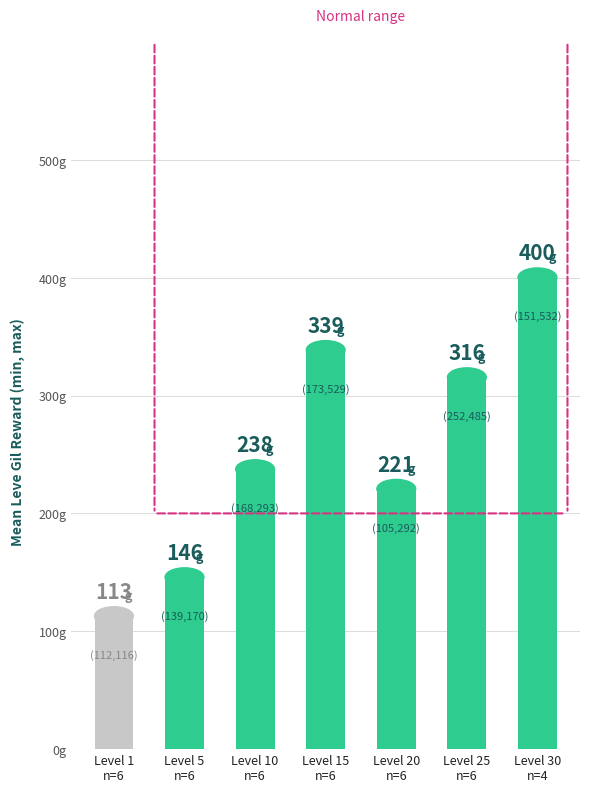

What is the value of the 2nd bar from the left?

145.8